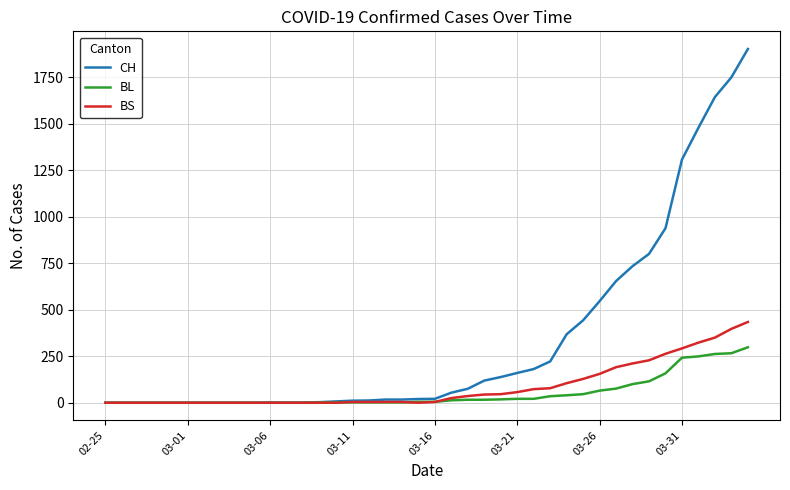

What is the sum of all BL values?

2078